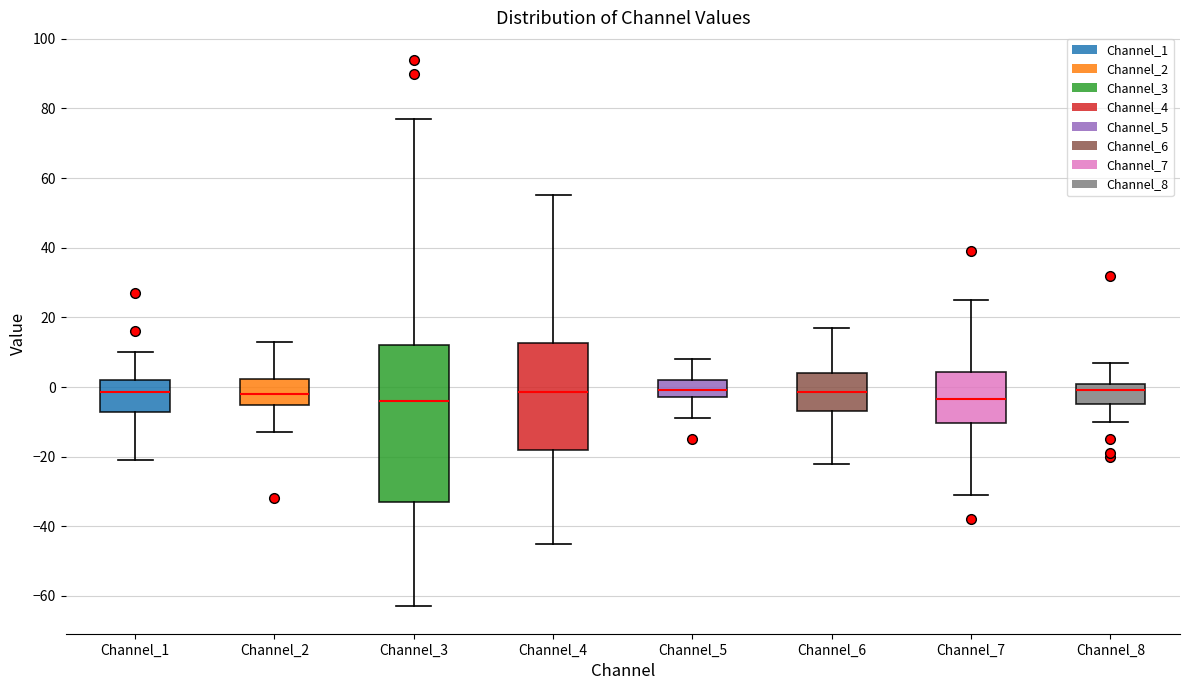

Where does the median line of the box for Channel_1 sit on the y-axis? The values are not printed on the chart, so give them approximately, as read against the axis.

-2